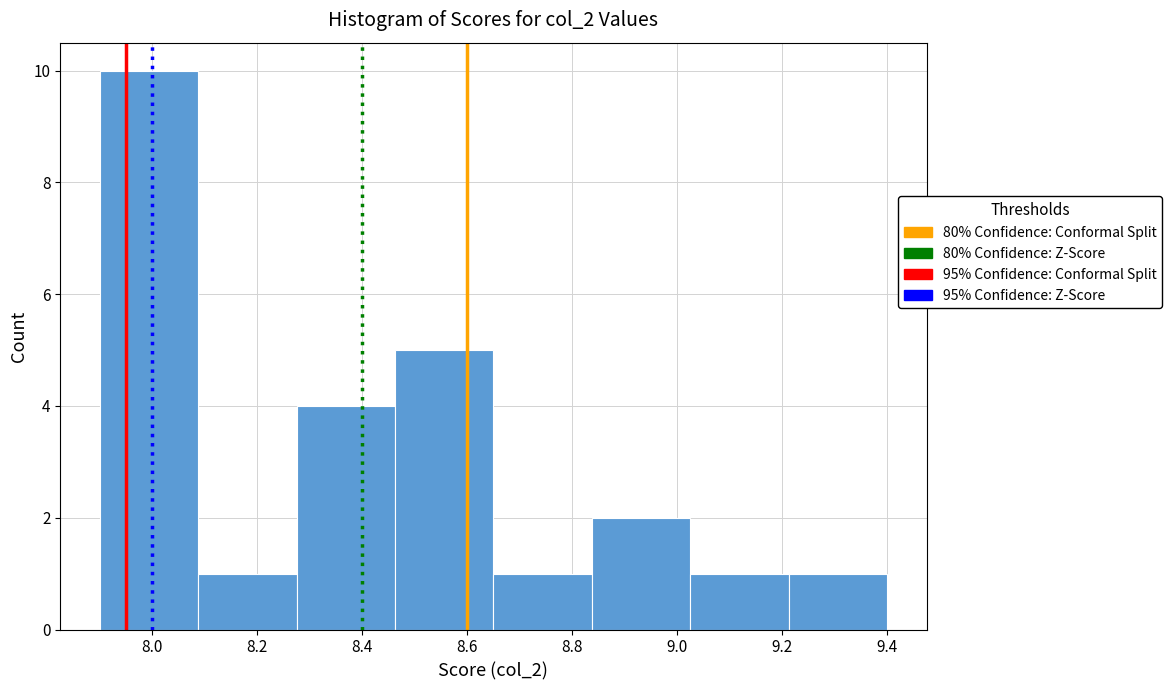

Reading left to right, transcribe this chart: for each bar, give the range it covers on the x-axis and its height. Neither the bar edges nor the heights are printed on the chart, so give them approximately, as read against the axes.

7.90 to 8.08: 10
8.08 to 8.28: 1
8.28 to 8.46: 4
8.46 to 8.66: 5
8.66 to 8.84: 1
8.84 to 9.02: 2
9.02 to 9.22: 1
9.22 to 9.40: 1